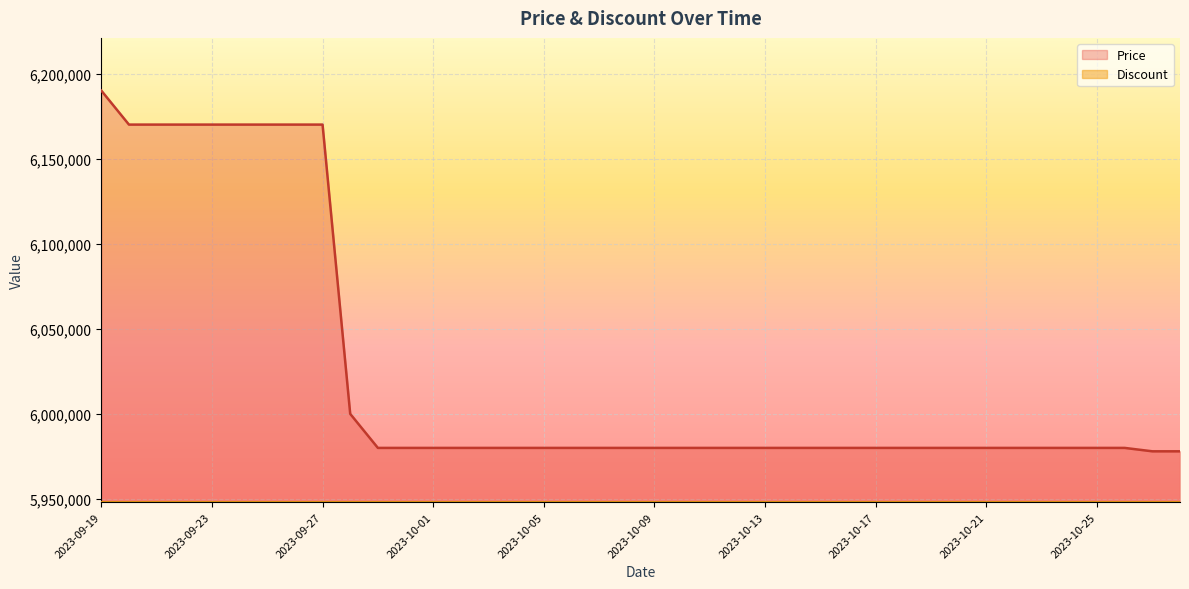

The value at 2023-10-13 is 3865459. True or false?

False